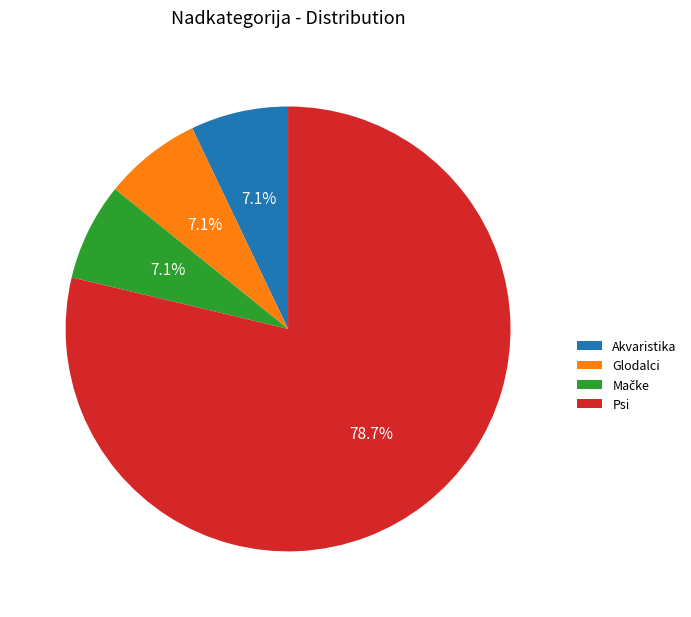

Which has a higher value, Psi or Glodalci?

Psi